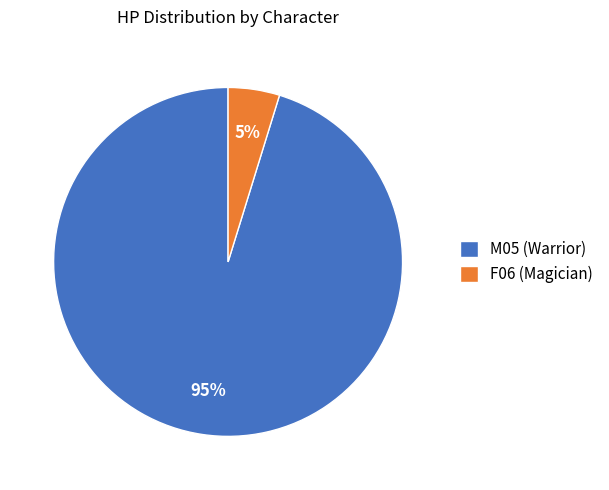

Between M05 (Warrior) and F06 (Magician), which is larger?

M05 (Warrior)